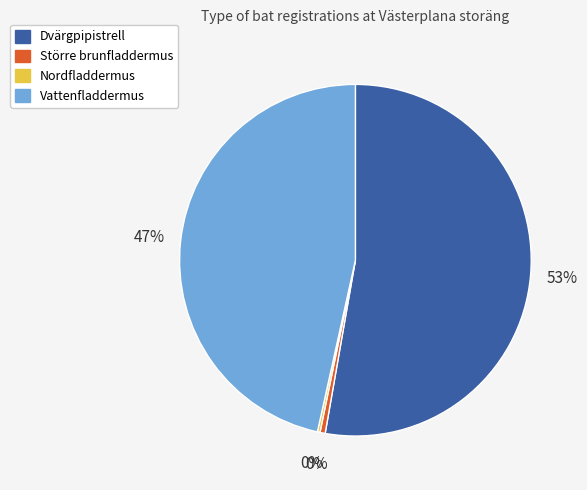

Does Dvärgpipistrell account for over 50% of the chart?

Yes